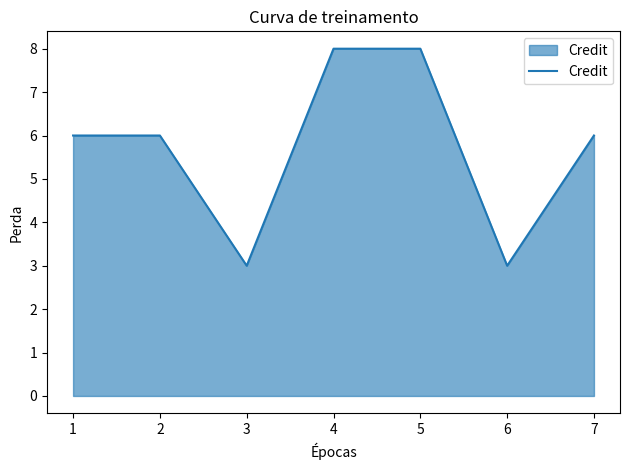

True or false: the data shows 4 at 1.

False